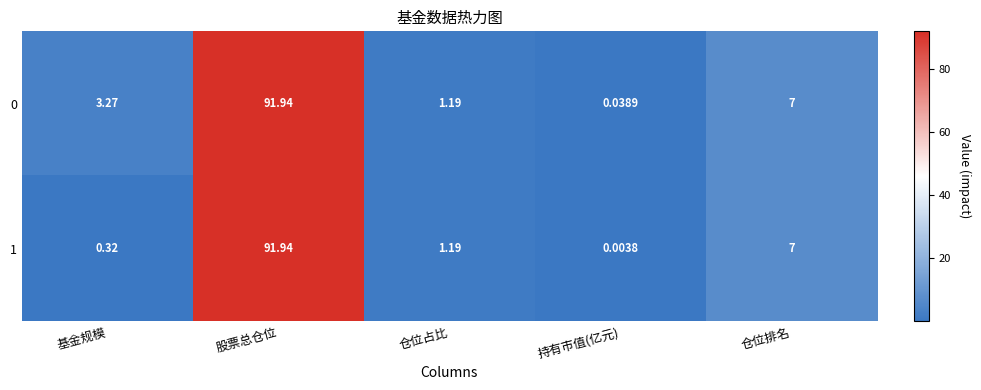

Is the value of 1 at 仓位占比 greater than the value of 0 at 基金规模?

No